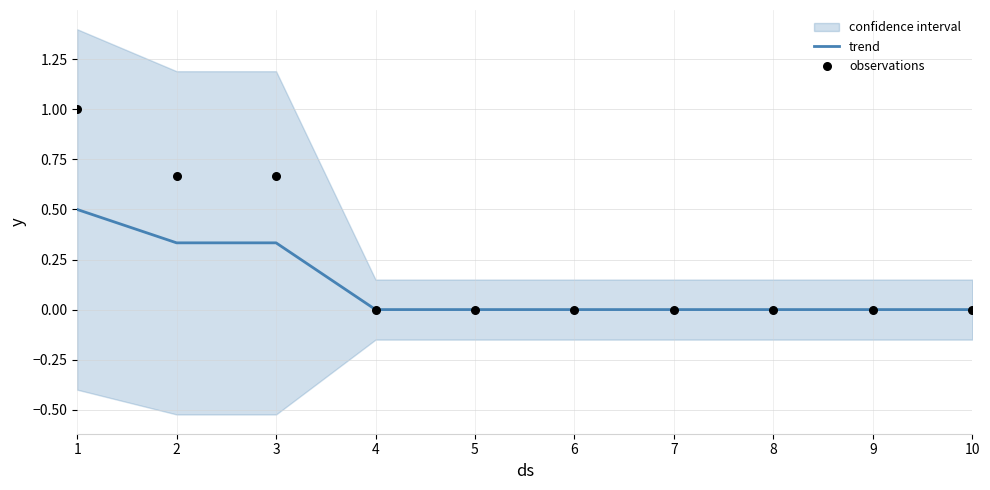

At which category is the sum across all series the highest?

1